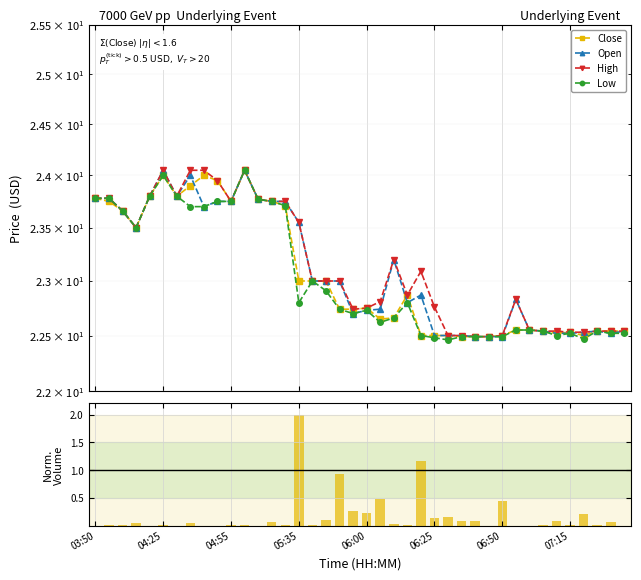

At which category does the chart reach its minimum across all series?

03:50